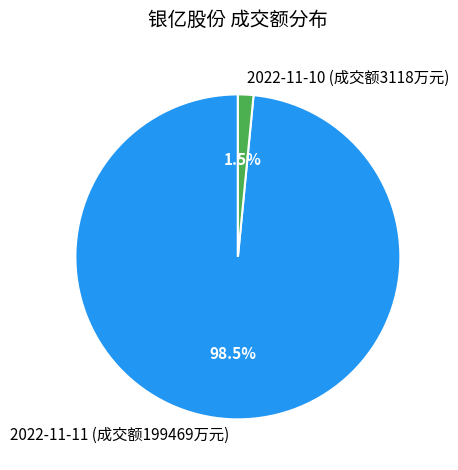

What percentage do 2022-11-10 (成交额3118万元) and 2022-11-11 (成交额199469万元) together represent?

100.0%